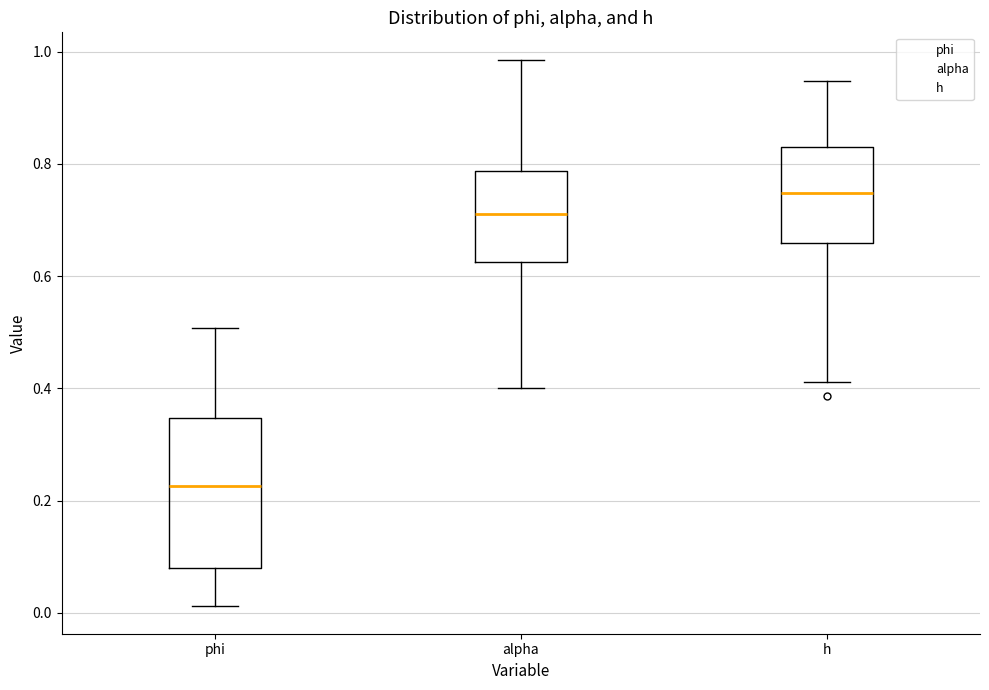

Which box has the lowest median line?

phi